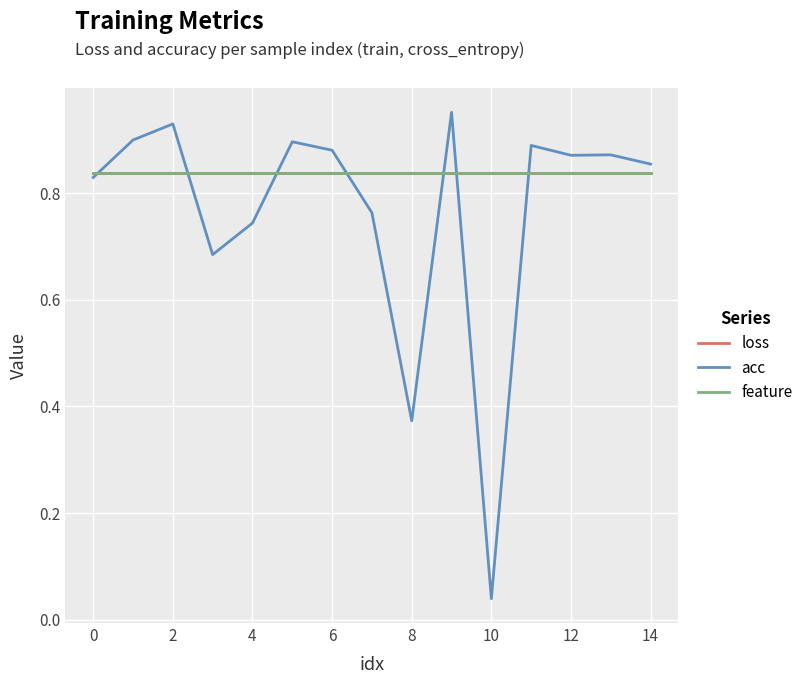

Which series ends up on top after the final intersection of acc and loss?

acc